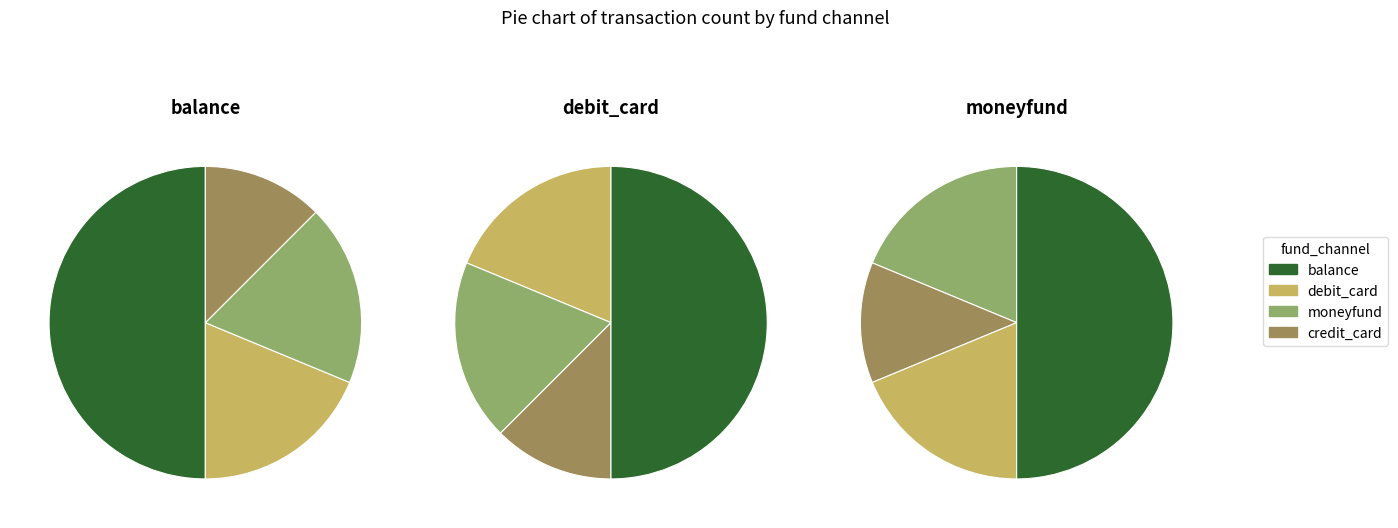

To the nearest percent, what is the difference between the balance and credit_card slice percentages?

38%